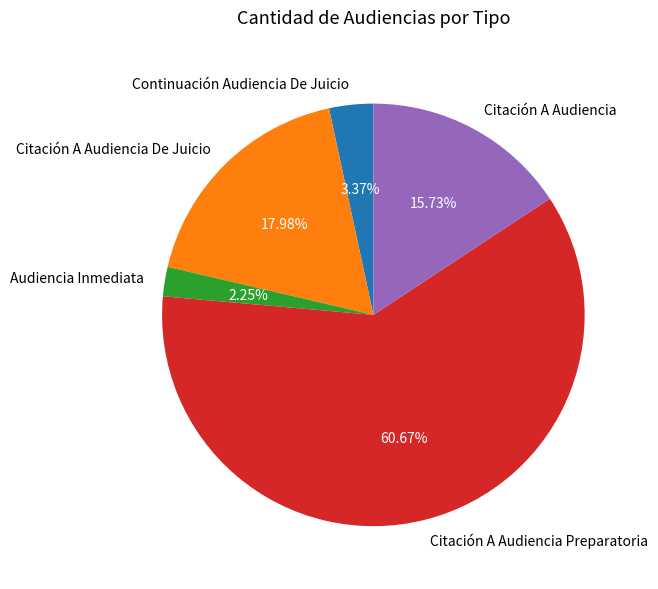

What percentage is the Citación A Audiencia slice, to the nearest percent?

16%